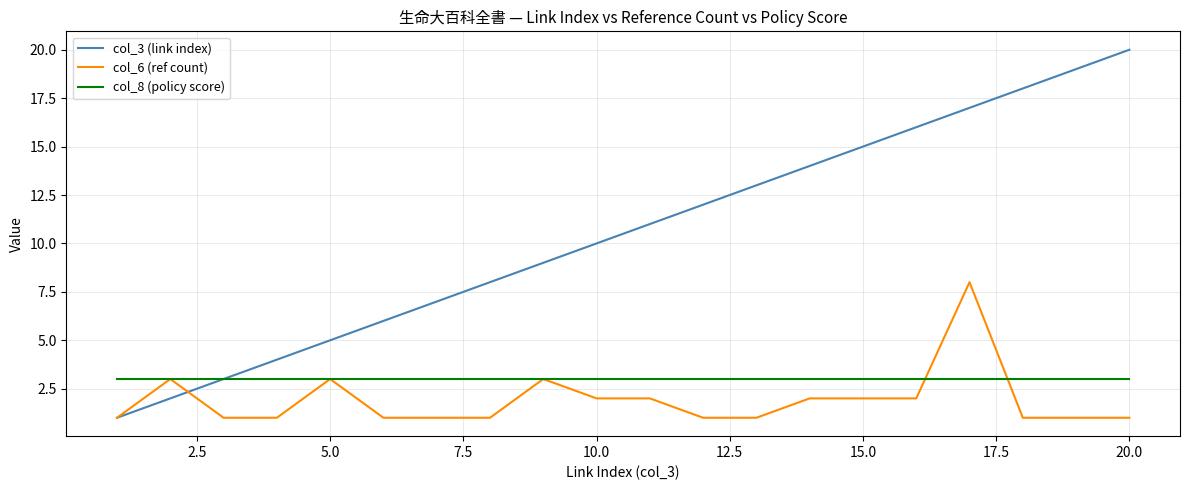

Rank the series by their maximum value, from lowest to highest.

col_8 (policy score), col_6 (ref count), col_3 (link index)